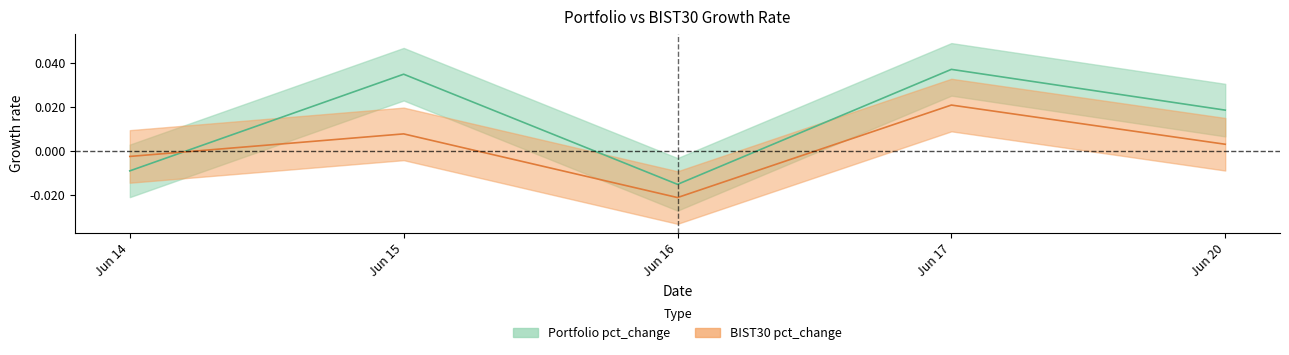

After their last crossing, which series has the higher values: BIST30 pct_change or Portfolio pct_change?

Portfolio pct_change